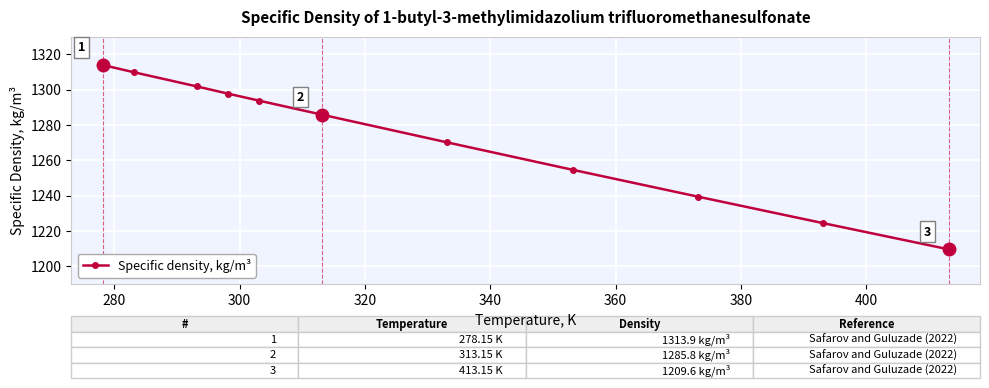

What is the difference between the maximum and minimum values?

104.3